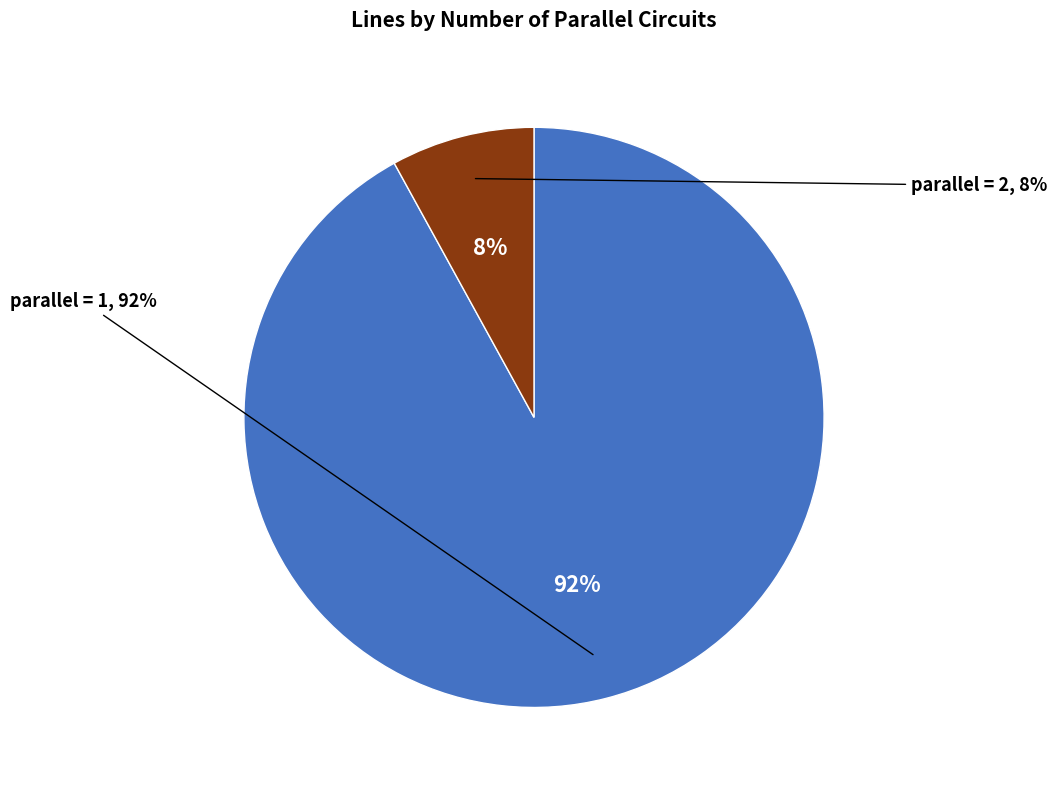

What is the total percentage of parallel=1 and parallel=2?

100.0%